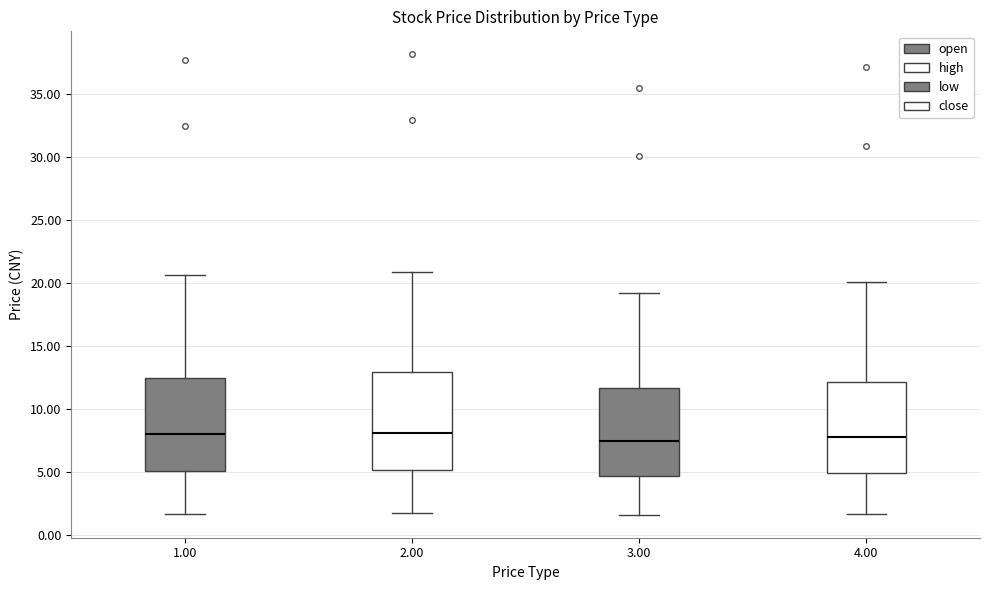

Reading left to right, transcribe this box plot: for each box, give where its median line is, the range the box spans, and where its two whiskers end, as read against the y-axis. The values are not printed on the chart, so give them approximately, as read against the axis.

1.00: median 8.0, box 5.0 to 12.5, whiskers 1.5 to 20.5
2.00: median 8.0, box 5.0 to 13.0, whiskers 1.5 to 21.0
3.00: median 7.5, box 4.5 to 11.5, whiskers 1.5 to 19.0
4.00: median 8.0, box 5.0 to 12.0, whiskers 1.5 to 20.0